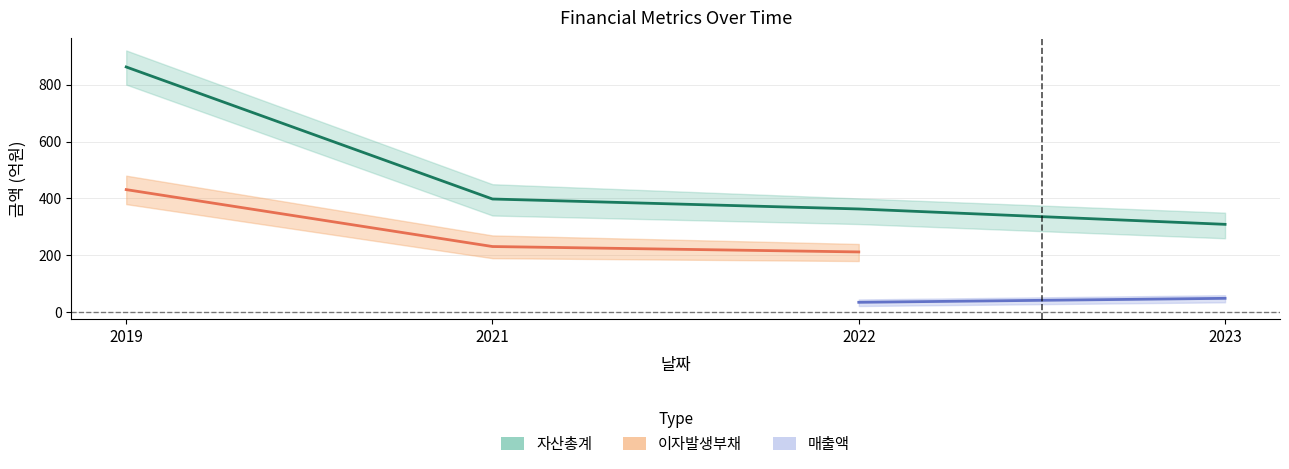

Which series has the largest total across all categories?

자산총계